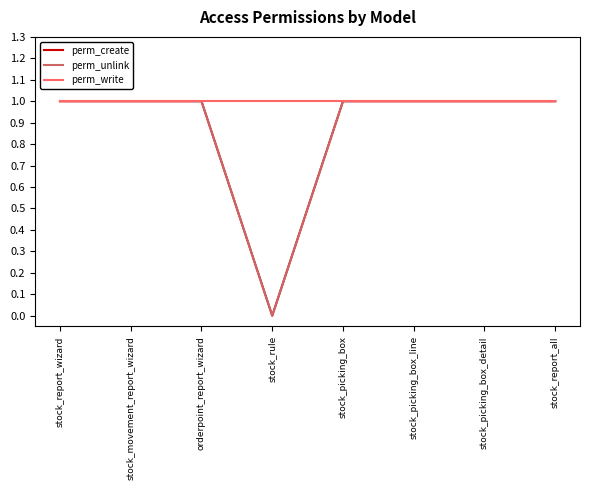

What is the minimum value for perm_write?

1